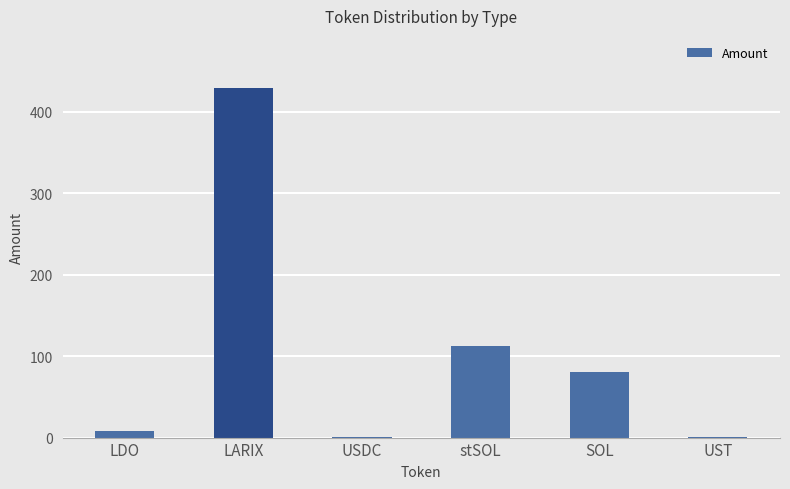

Is it true that the value at stSOL is 112.9?

True